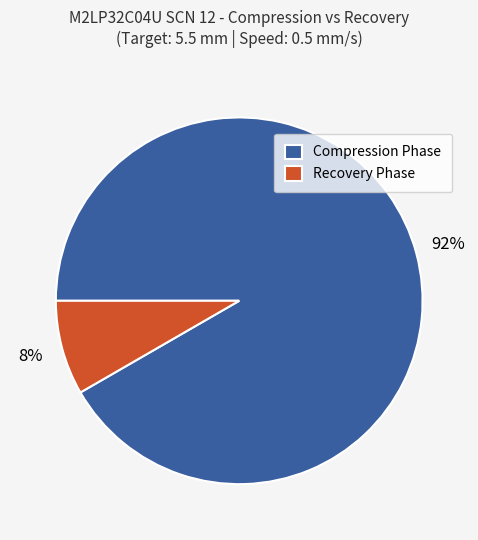

Which has a higher value, Recovery or Compression?

Compression